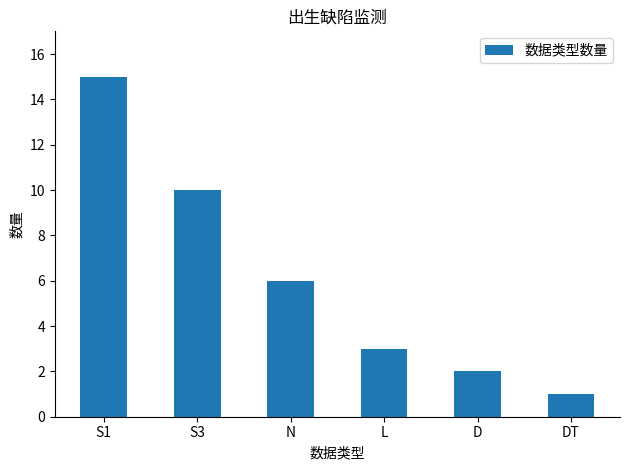

Count the number of categories in the chart.

6